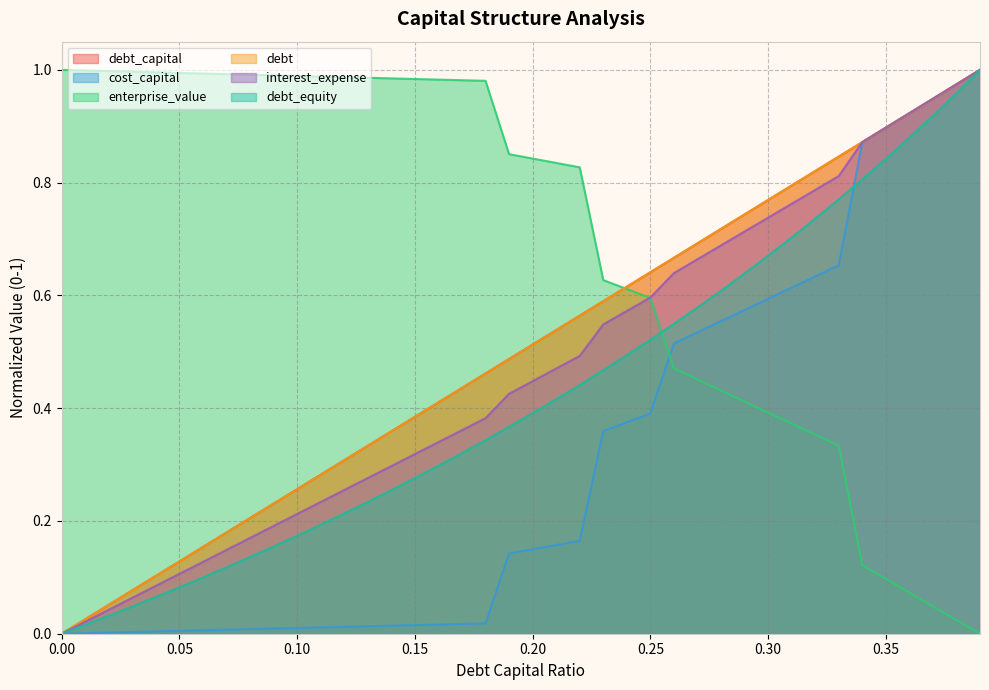

What is the total value across all series at 0.34?

4.4